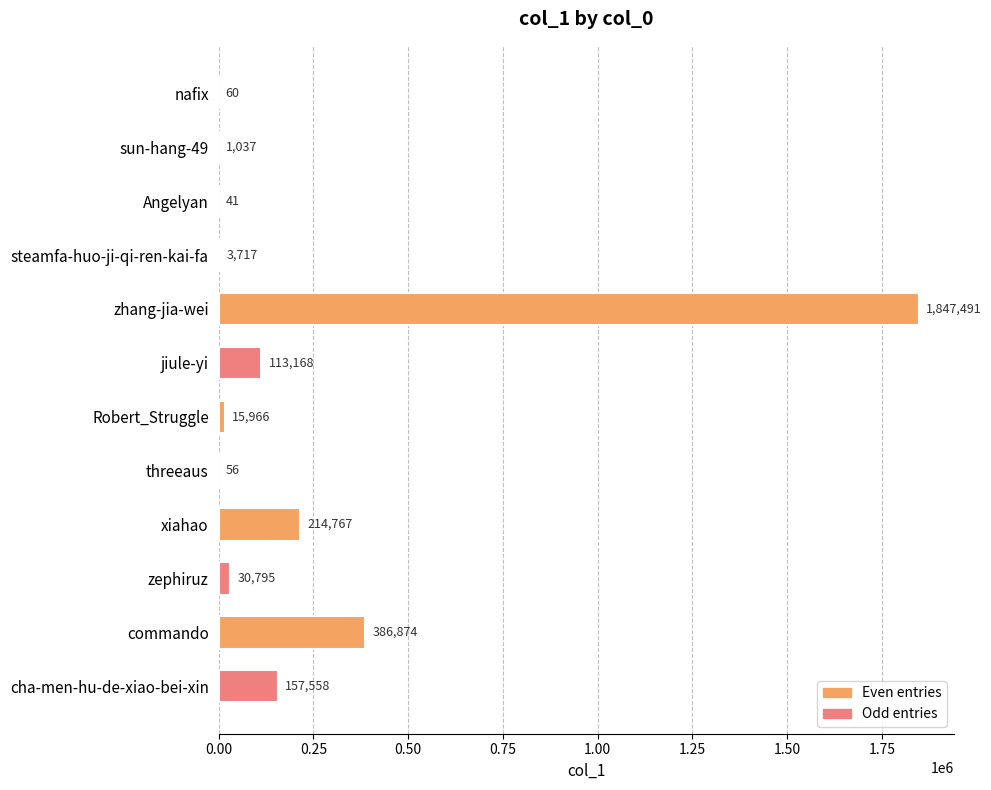

Which category has the highest value across all series?

zhang-jia-wei